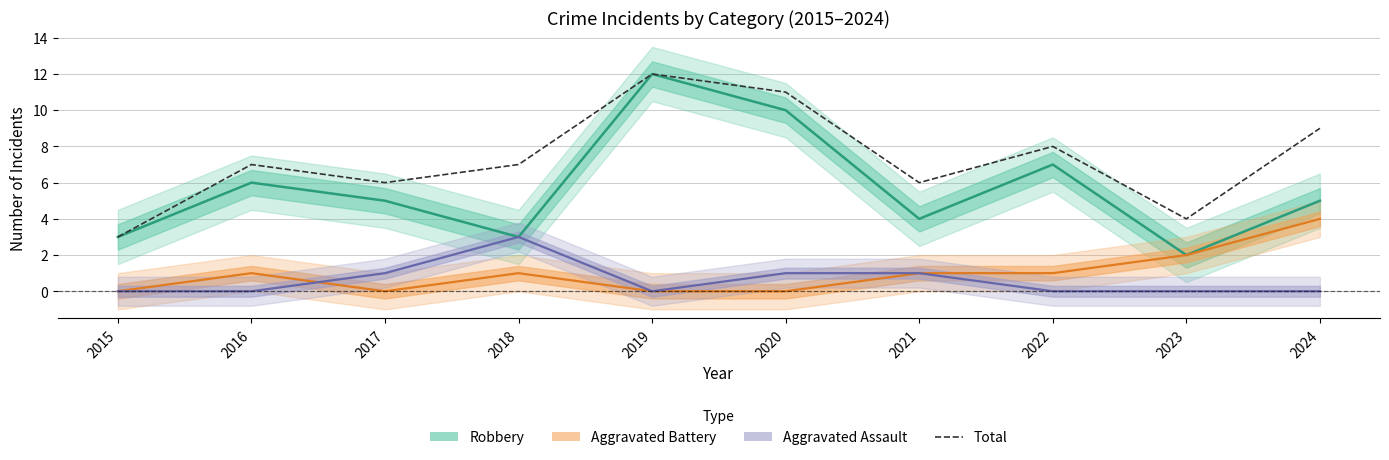

Where do Aggravated Assault and Aggravated Battery first cross each other?

2016 and 2017